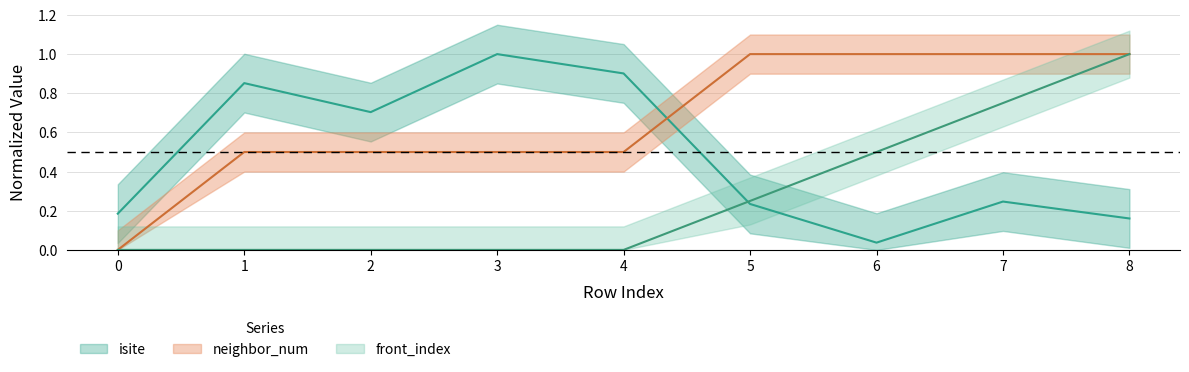

Between which two adjacent categories do neighbor_num and isite first intersect?

4 and 5